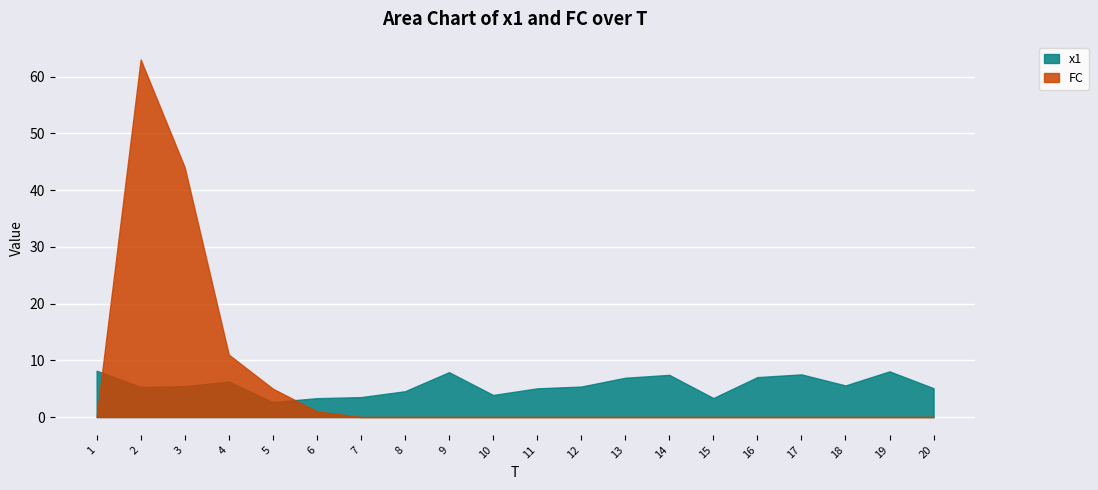

True or false: x1 has more than 2 points higher than both neighbors.

True